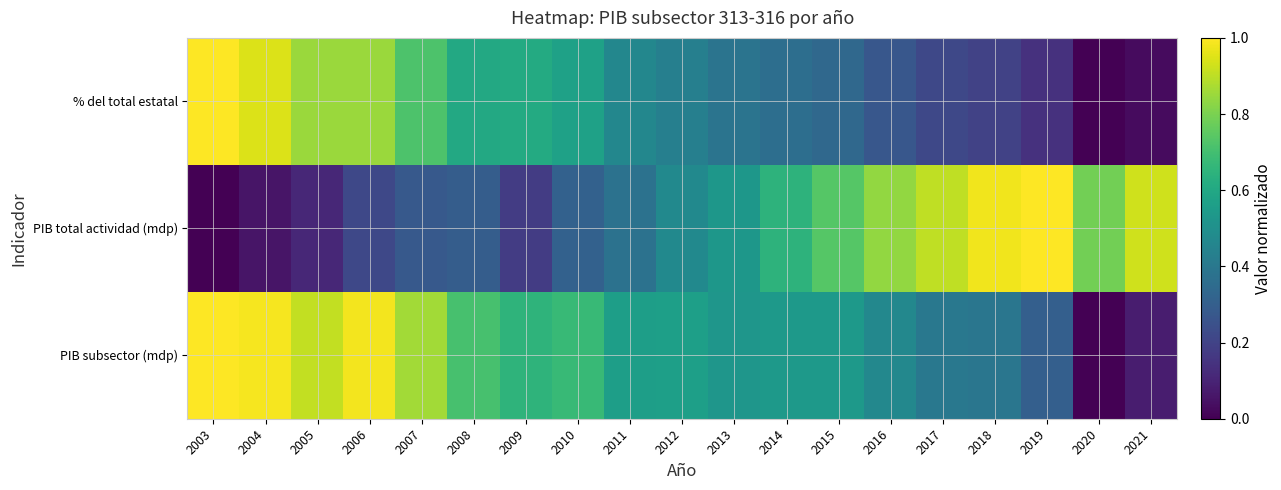

Reading left to right, what are all the values shown in this chart?

PIB subsector (mdp): 2003=1.0	2004=1.0	2005=0.9	2006=1.0	2007=0.9	2008=0.7	2009=0.7	2010=0.7	2011=0.6	2012=0.6	2013=0.5	2014=0.5	2015=0.5	2016=0.5	2017=0.4	2018=0.4	2019=0.3	2020=0.0	2021=0.1
PIB total actividad (mdp): 2003=0.0	2004=0.1	2005=0.1	2006=0.2	2007=0.3	2008=0.3	2009=0.2	2010=0.3	2011=0.4	2012=0.5	2013=0.5	2014=0.6	2015=0.7	2016=0.8	2017=0.9	2018=1.0	2019=1.0	2020=0.8	2021=0.9
% del total estatal: 2003=1.0	2004=0.9	2005=0.8	2006=0.8	2007=0.7	2008=0.6	2009=0.6	2010=0.6	2011=0.5	2012=0.4	2013=0.4	2014=0.4	2015=0.3	2016=0.3	2017=0.2	2018=0.2	2019=0.1	2020=0.0	2021=0.0